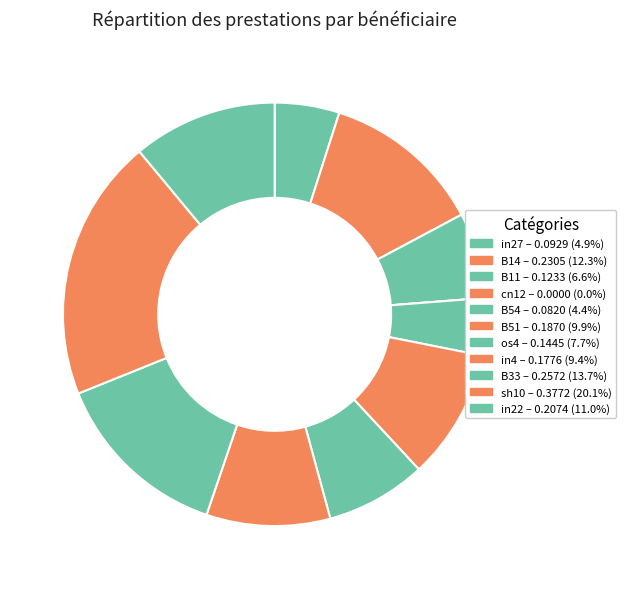

To the nearest percent, what portion does B33 represent?

14%